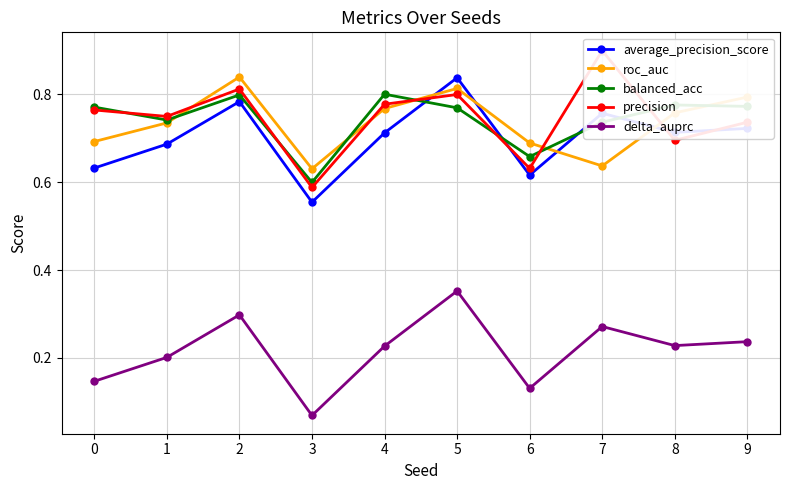

Which series changed the most between 4 and 9?

precision